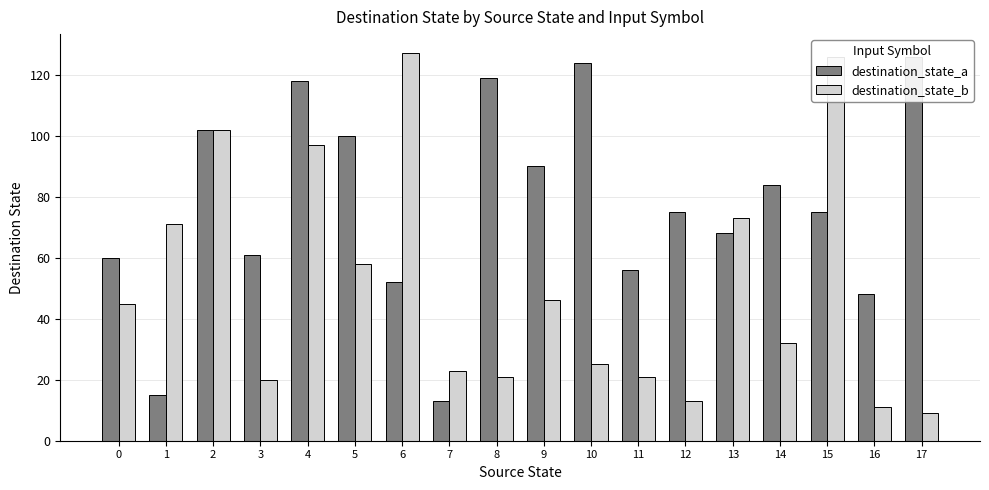

What is the sum of all destination_state_a values?

1386